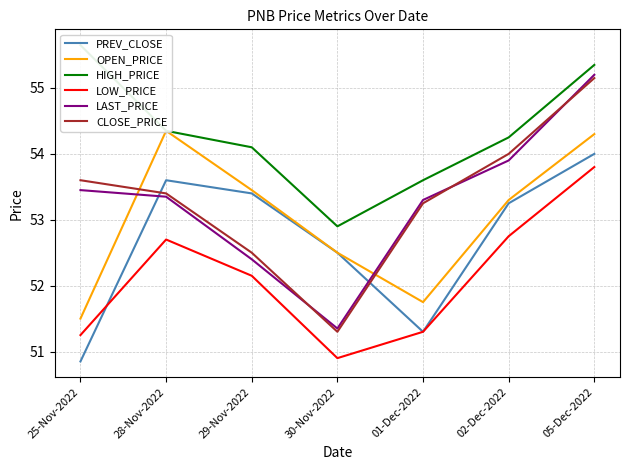

True or false: OPEN_PRICE has more than 1 interior local peaks.

False